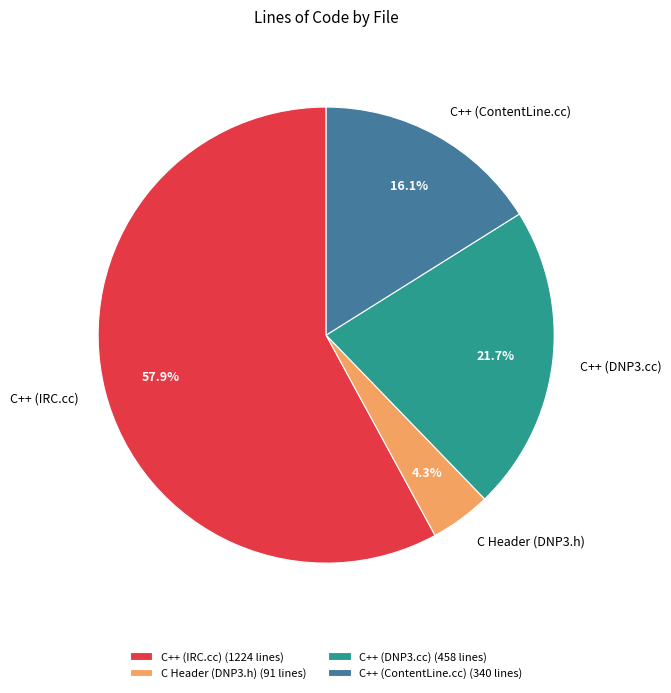

Between C++ (ContentLine.cc) and C Header (DNP3.h), which is larger?

C++ (ContentLine.cc)